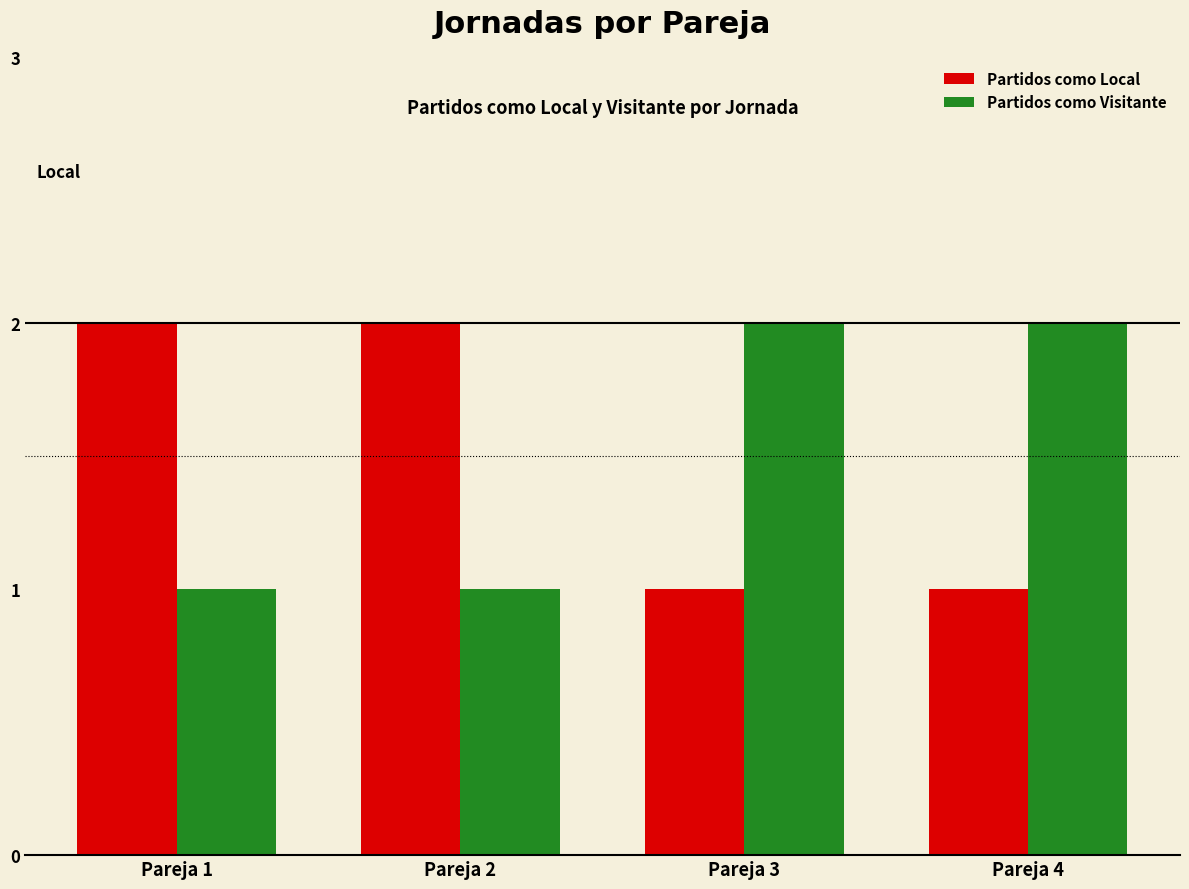

What are all the series names shown in the legend?

Partidos como Local, Partidos como Visitante